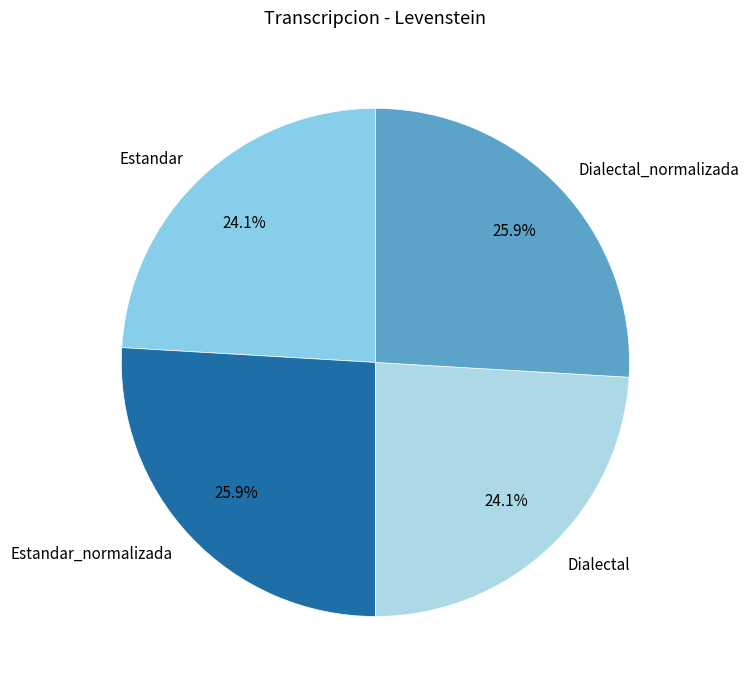

To the nearest percent, what portion does Estandar_normalizada represent?

26%